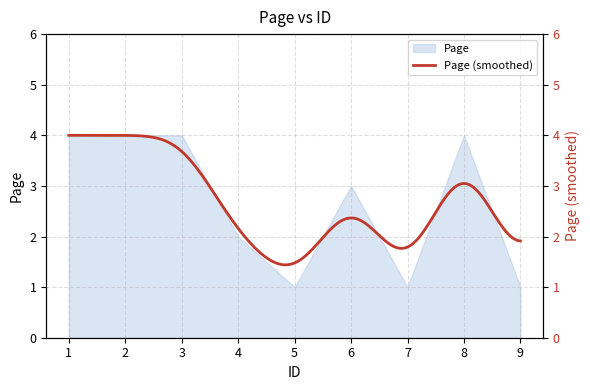

Count the values in the range 1 to 4.

9